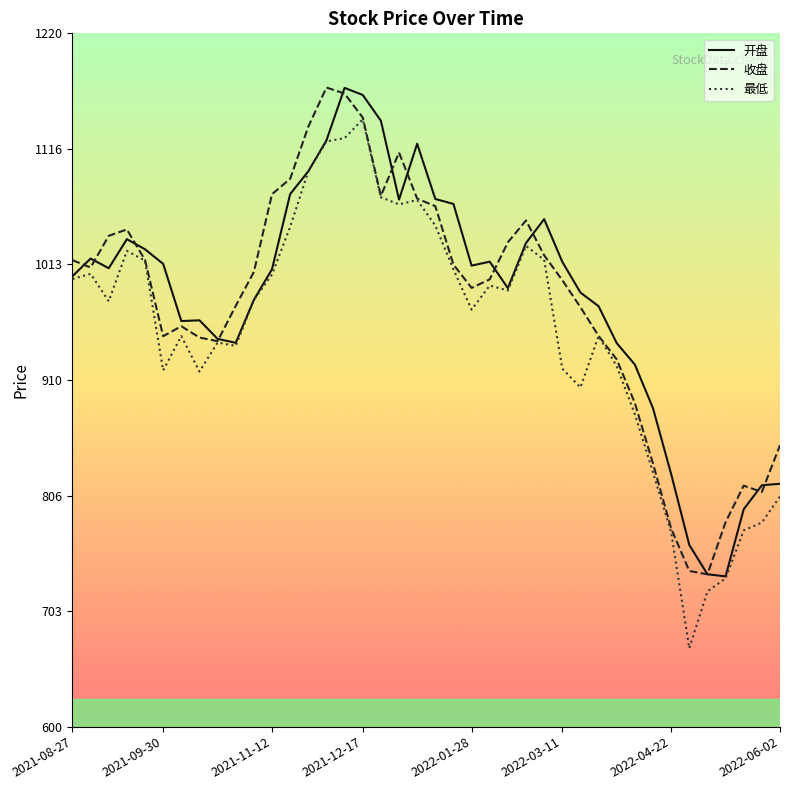

Which series has the widest spread of values?

最低